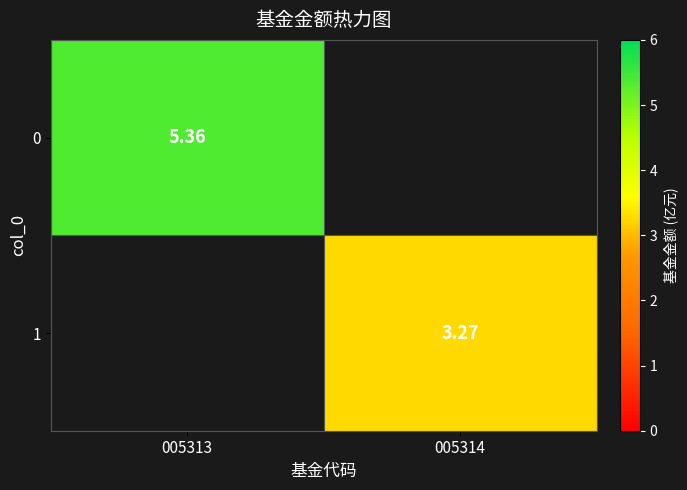

Is the value of 1 at 005314 greater than the value of 0 at 005313?

No